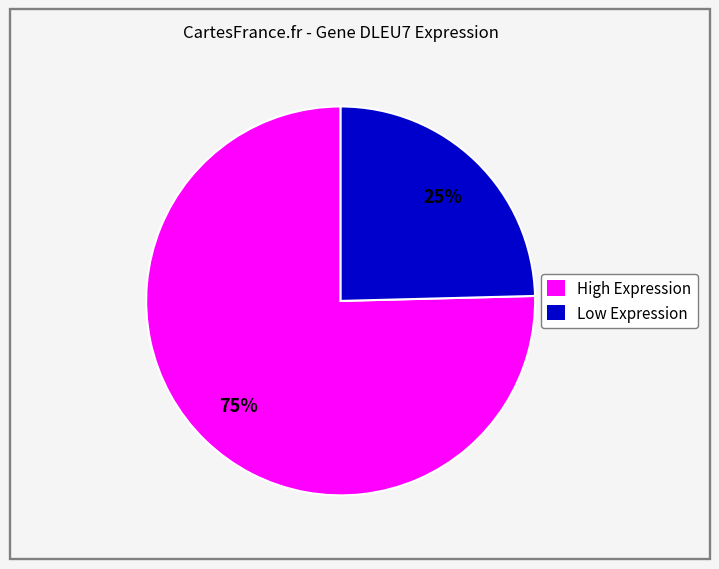

Which slice is the largest?

High Expression